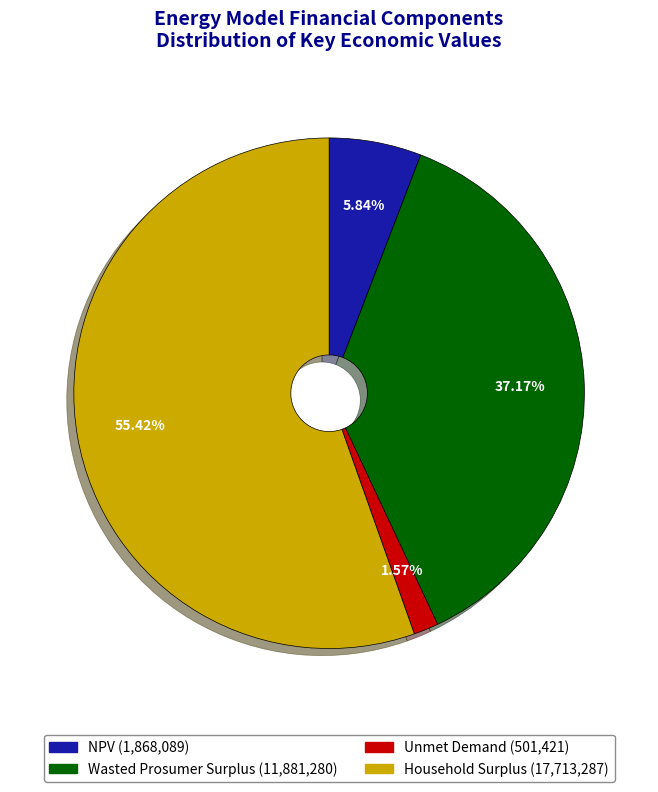

What percentage is the Wasted Prosumer Surplus slice, to the nearest percent?

37%